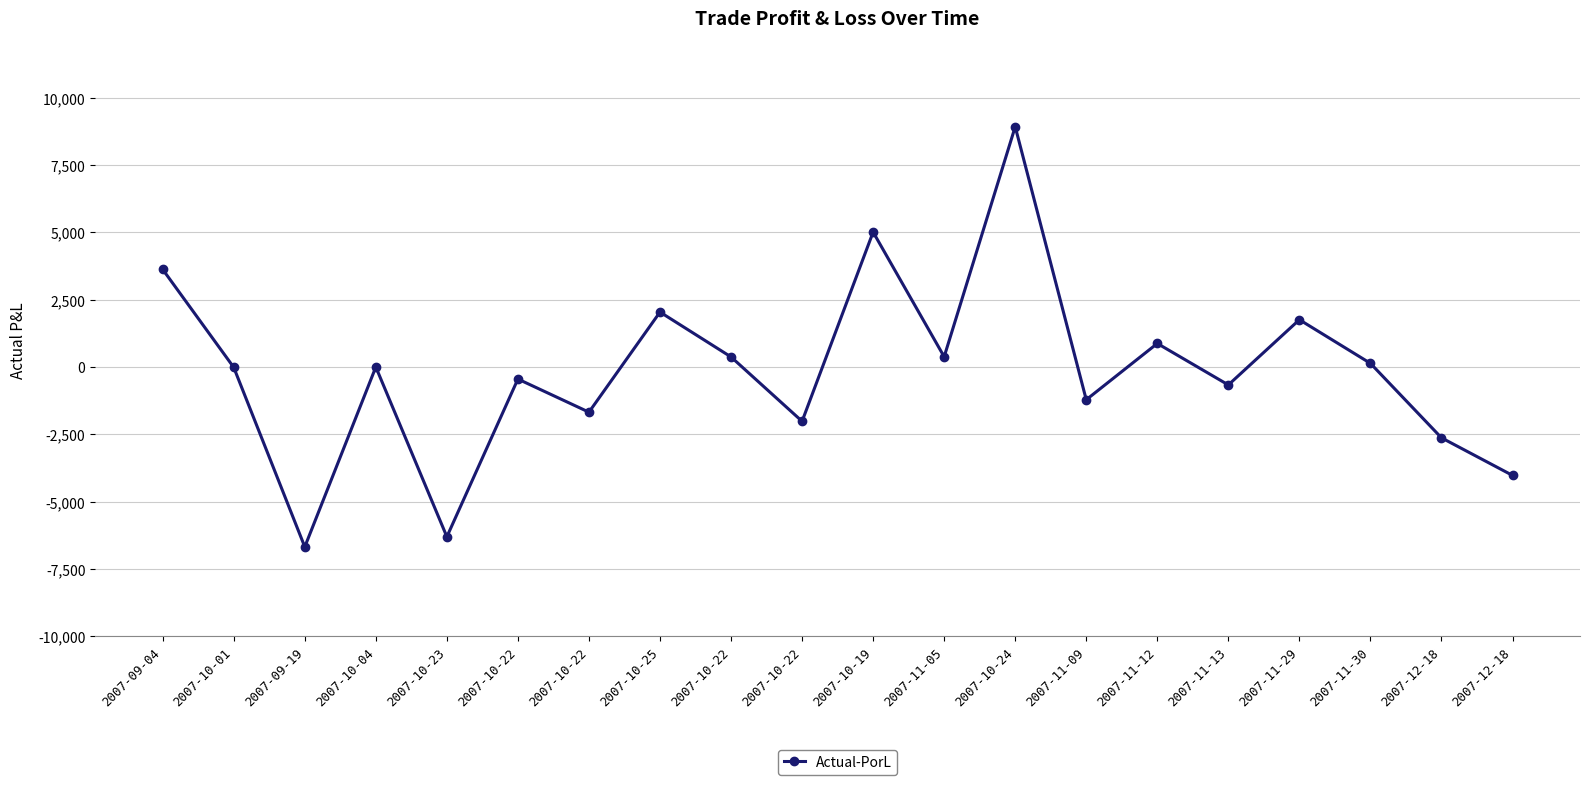

What is the difference between the values at 2007-09-19 and 2007-11-12?

7551.3